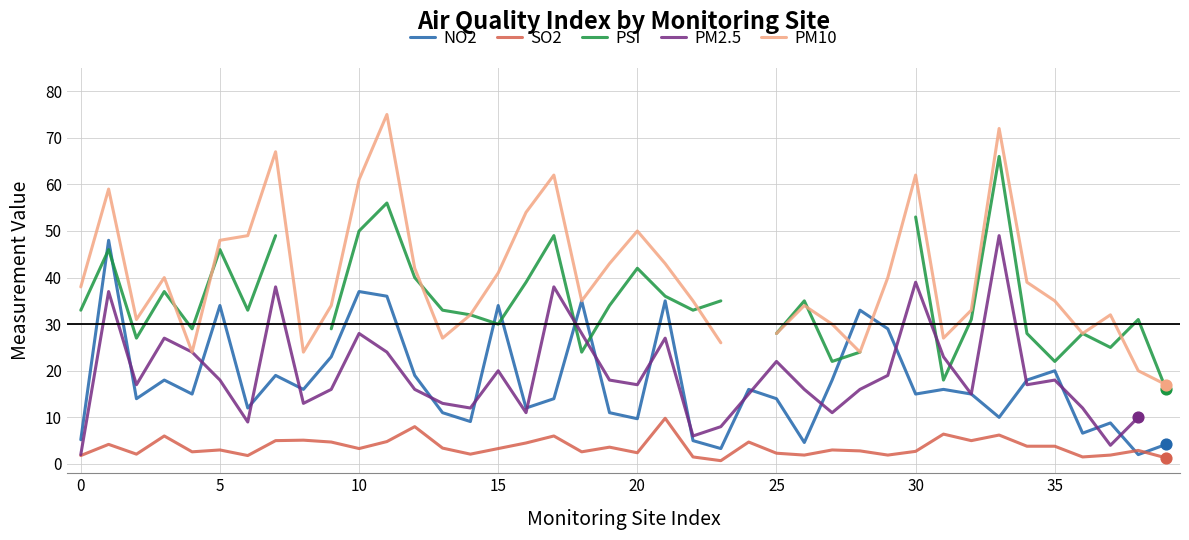

Which series reaches the maximum Y coordinate?

PM10